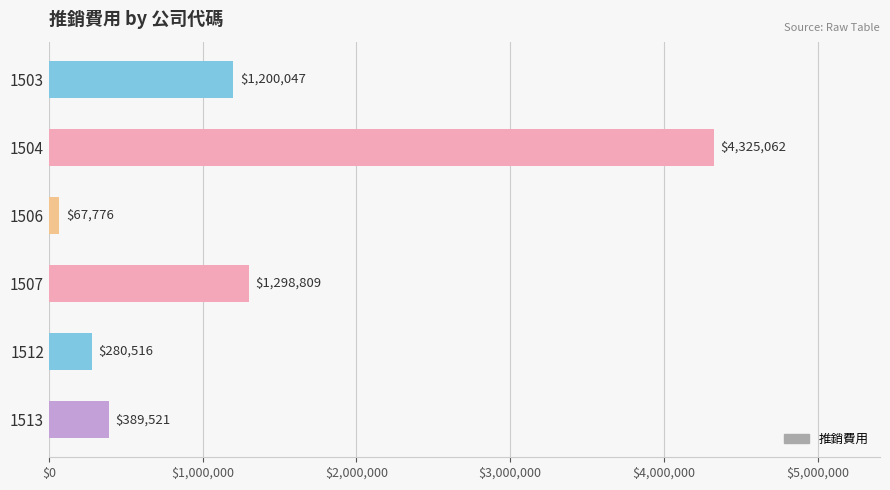

What is the difference between the values at 1506 and 1503?

1132271